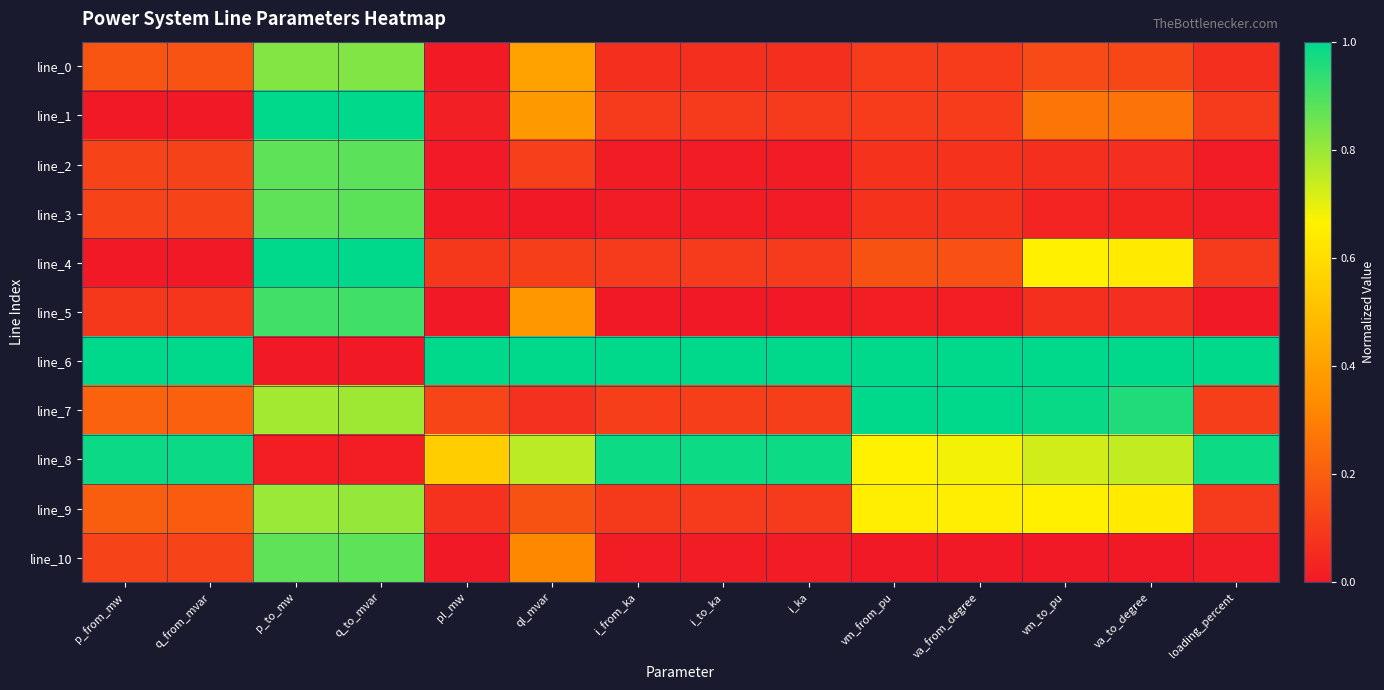

Which has a higher value, i_ka or p_from_mw?

p_from_mw